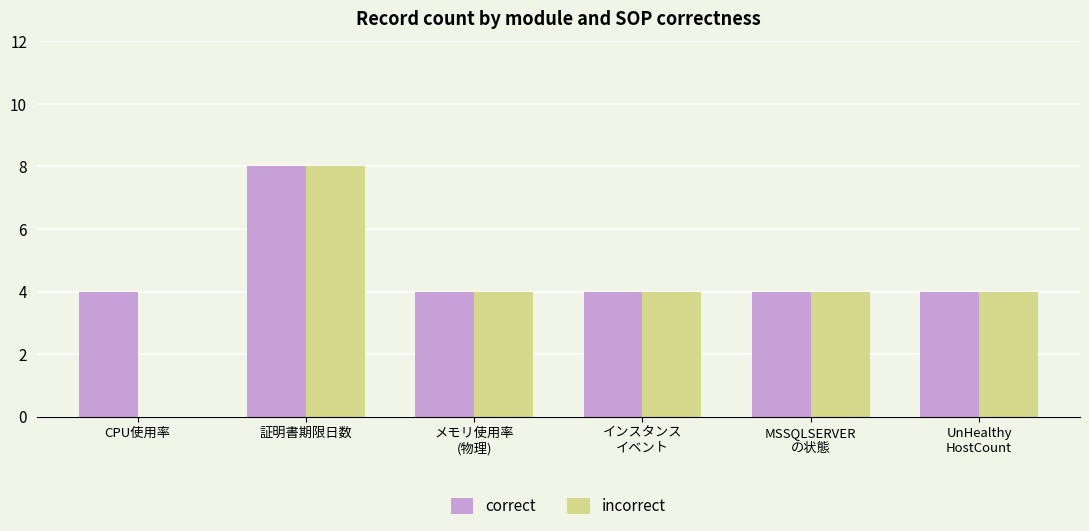

Is it true that correct equals 13 at 証明書期限日数?

False